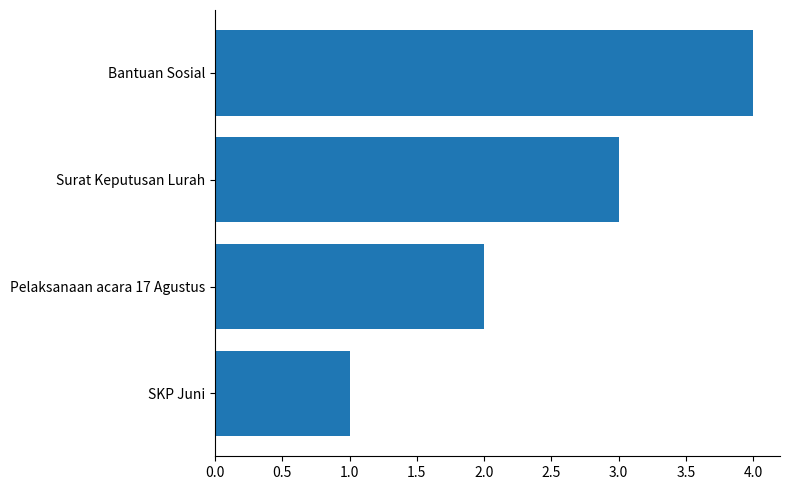

What is the sum of the values at Pelaksanaan acara 17 Agustus and Surat Keputusan Lurah?

5